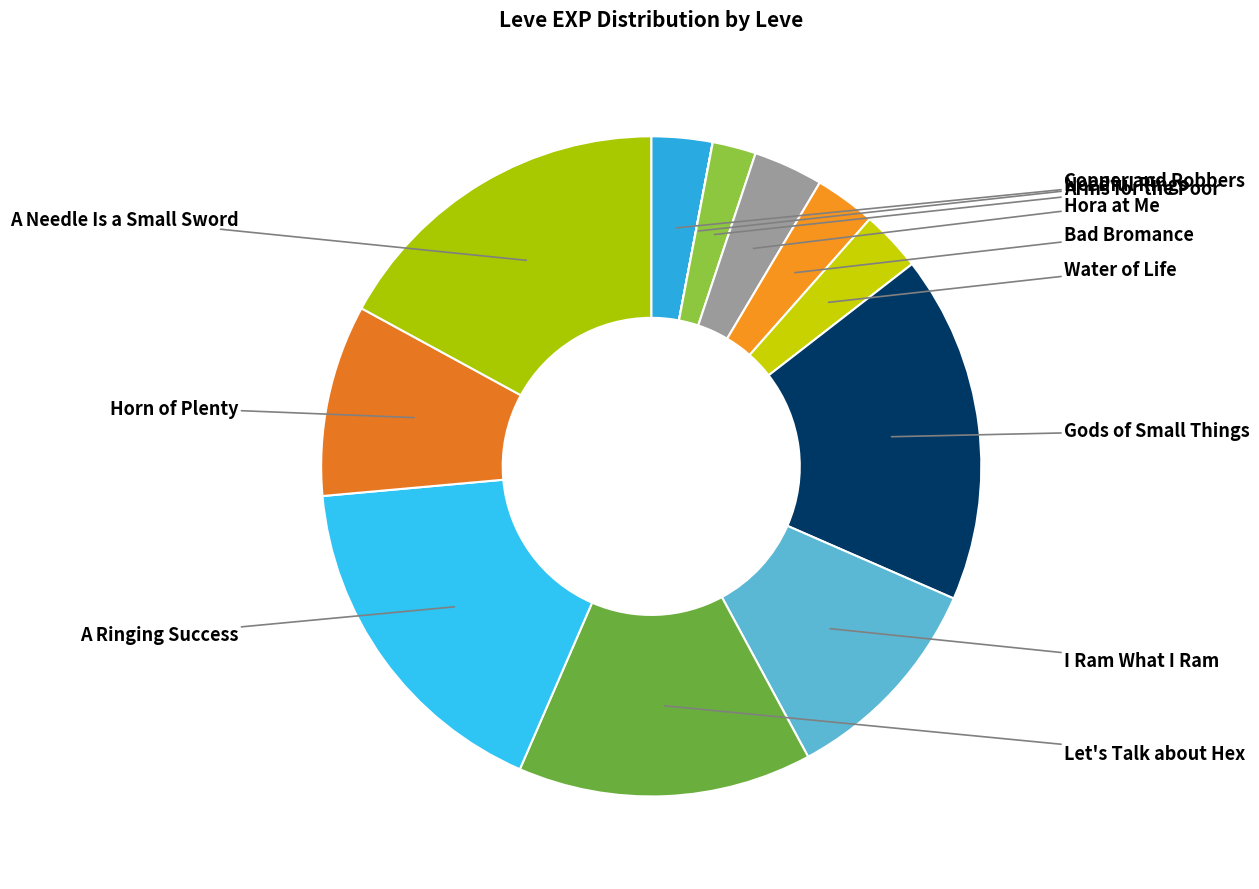

Does any single category account for the majority?

No